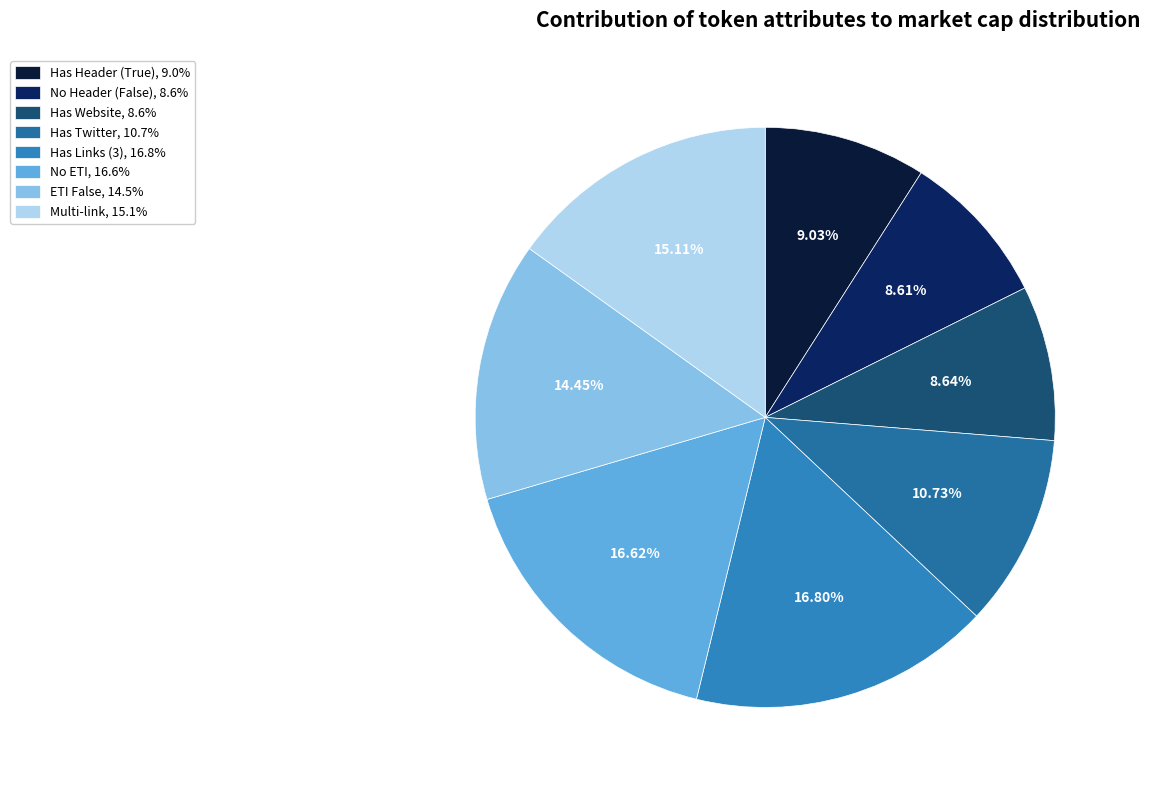

Rank the categories by value from lowest to highest.

No Header (False), 8.6%, Has Website, 8.6%, Has Header (True), 9.0%, Has Twitter, 10.7%, ETI False, 14.5%, Multi-link, 15.1%, No ETI, 16.6%, Has Links (3), 16.8%